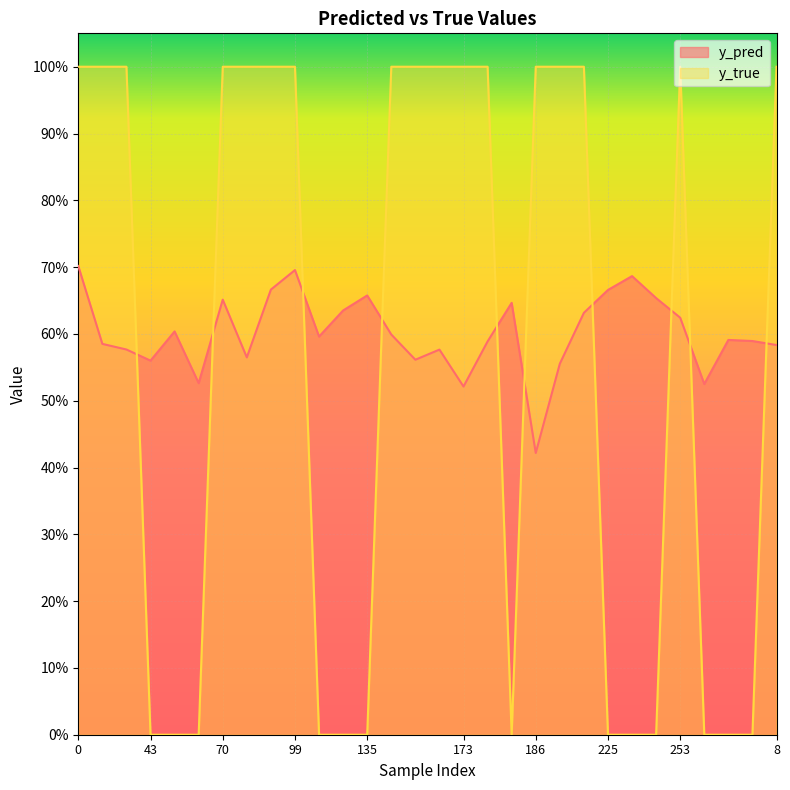

Does the chart display data point markers on the line(s)?

No